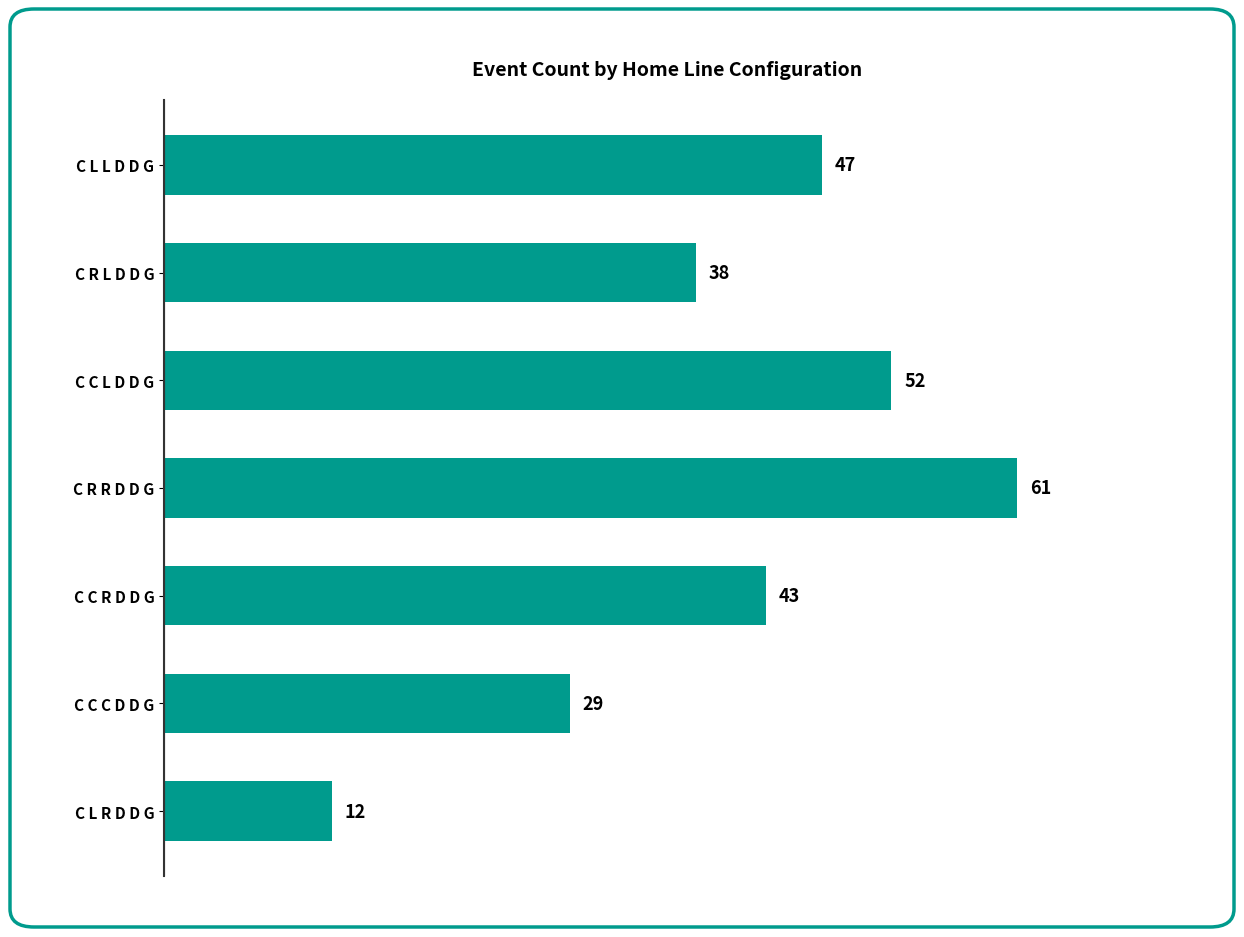

What is the sum of all values?

282